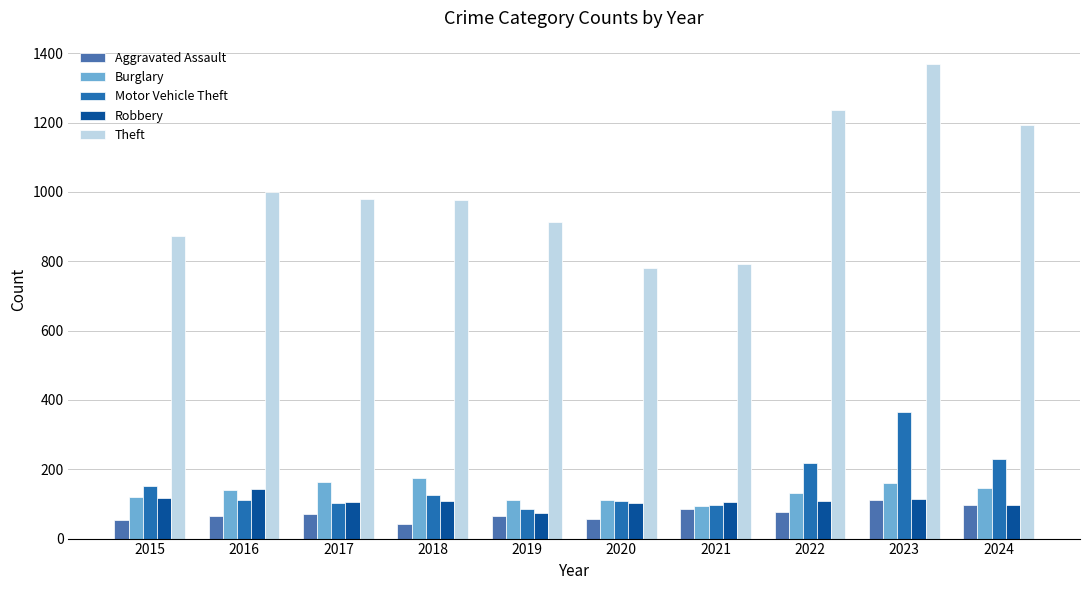

Rank the series by their maximum value, from highest to lowest.

Theft, Motor Vehicle Theft, Burglary, Robbery, Aggravated Assault